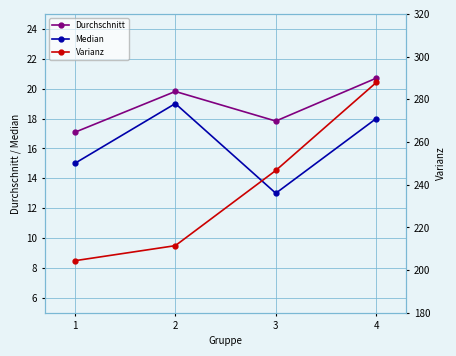

The Median series shows 8.0 at 3. True or false?

False